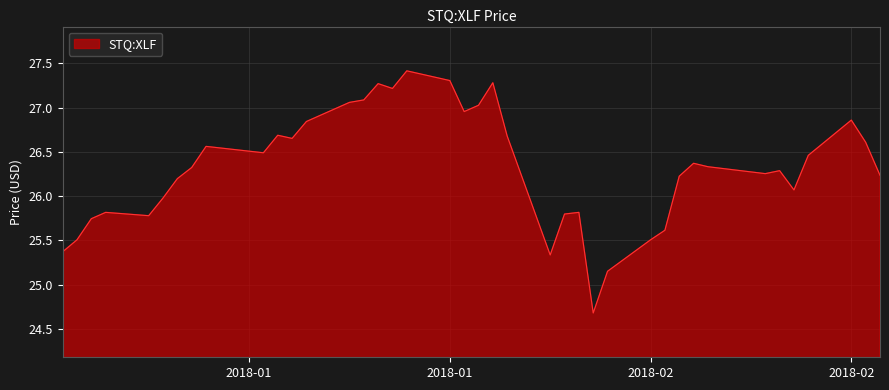

What is the maximum value shown in the chart?

27.4